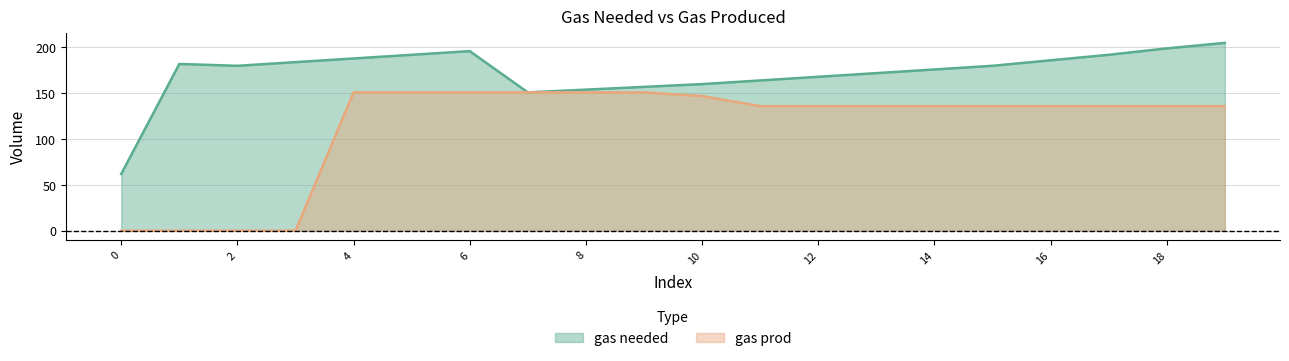

At how many categories does at least one series exceed 176?

11